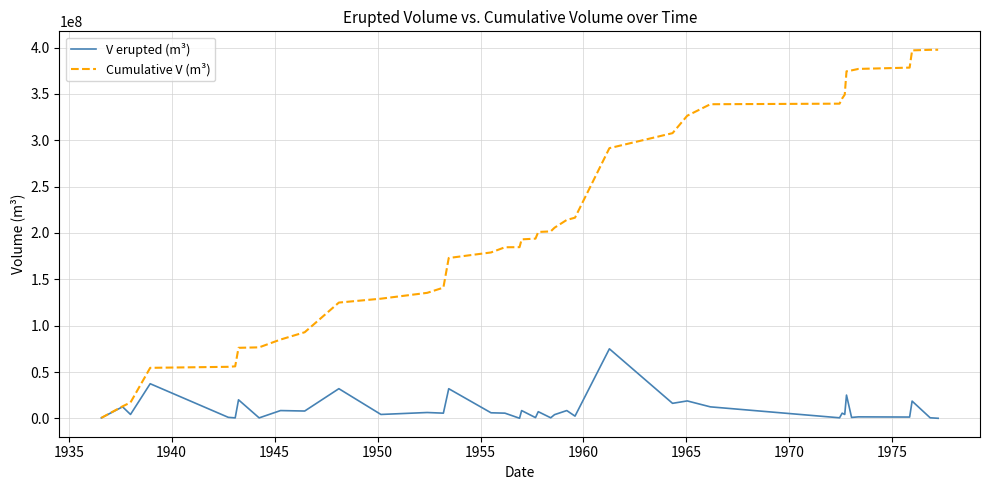

How many lines are shown in the chart?

2